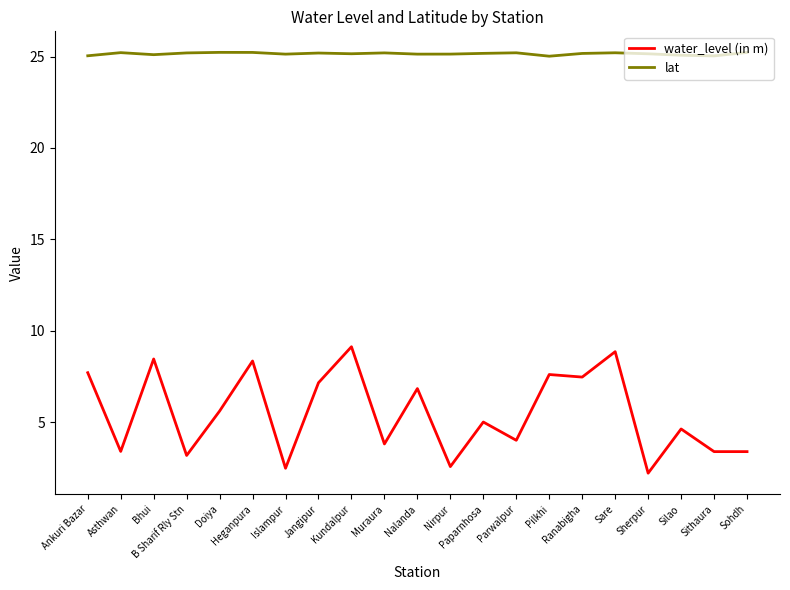

Is it true that lat equals 25.2 at Sare?

True